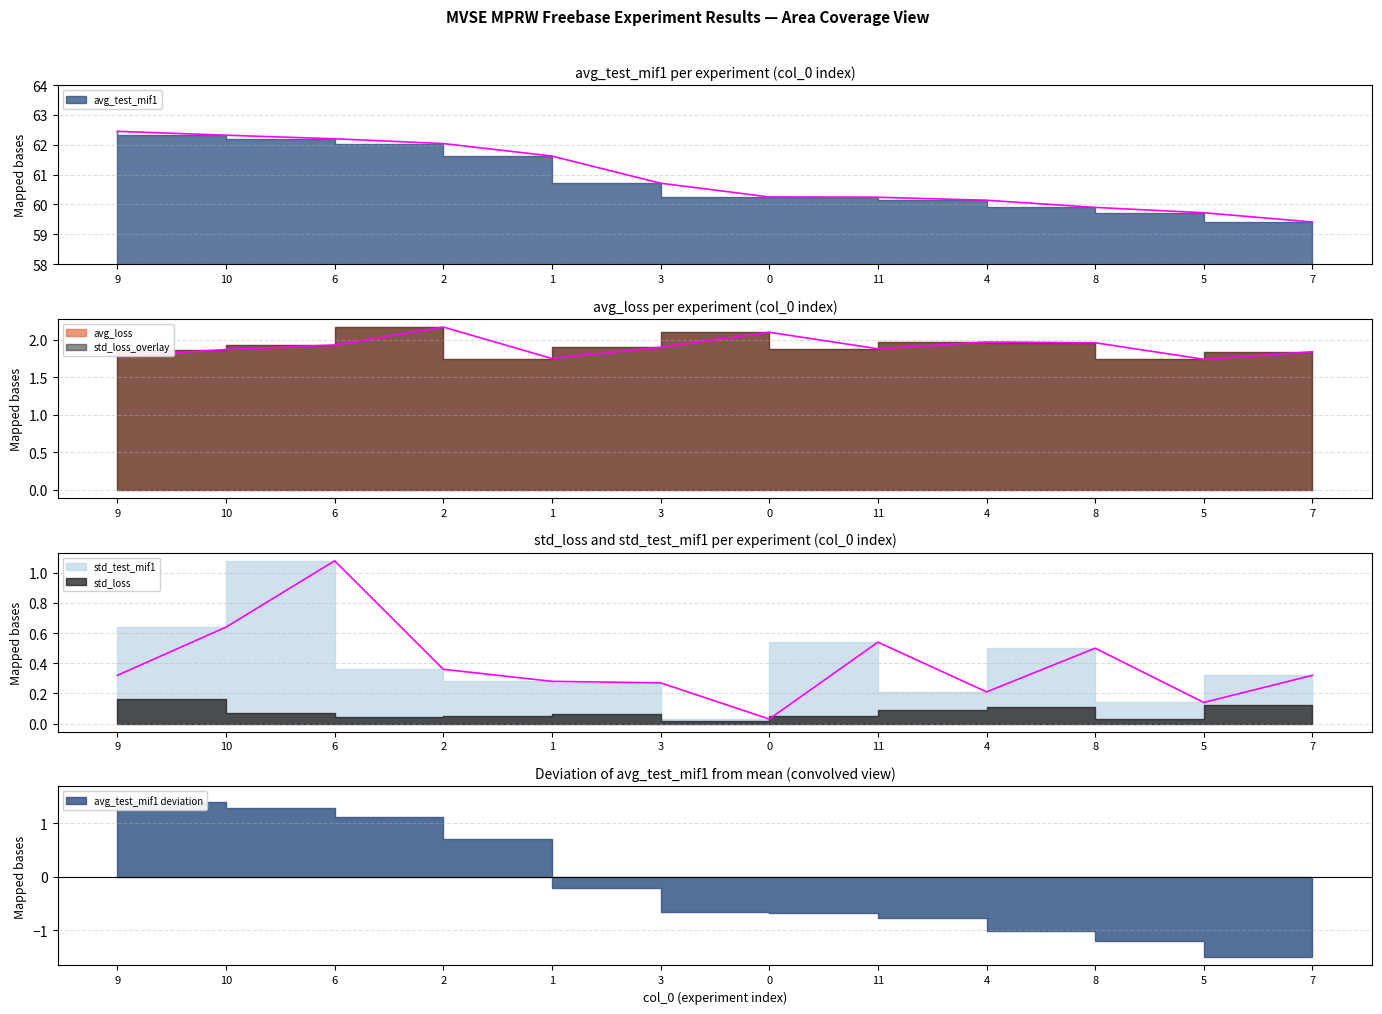

What is the value of the std_test_mif1 point at the 3rd from the left?

1.1